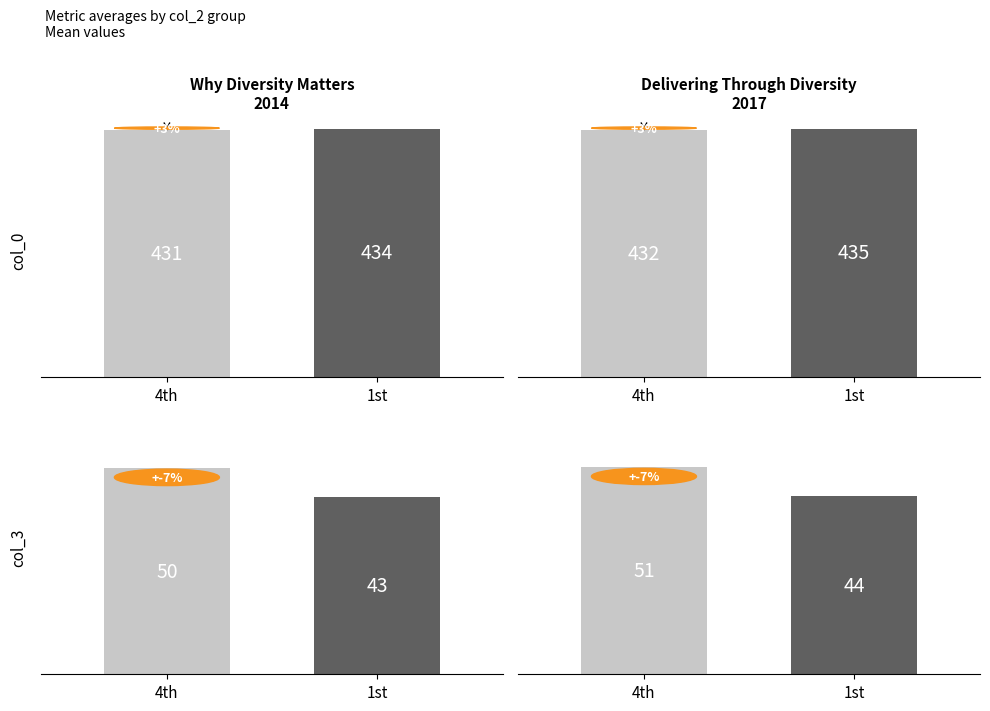

What is the difference between the maximum and minimum values in the col_3 series?

7